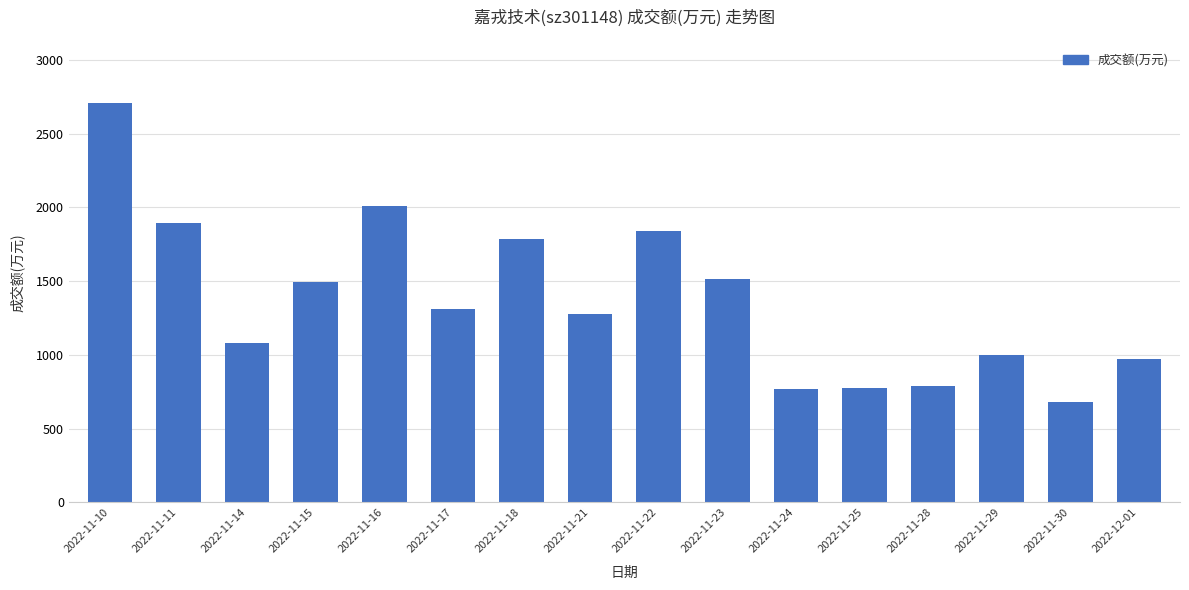

Which label corresponds to the largest value in the chart?

2022-11-10